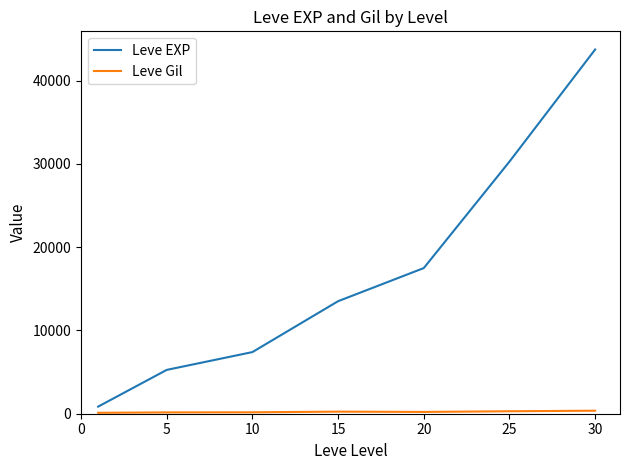

Which series has the widest spread of values?

Leve EXP